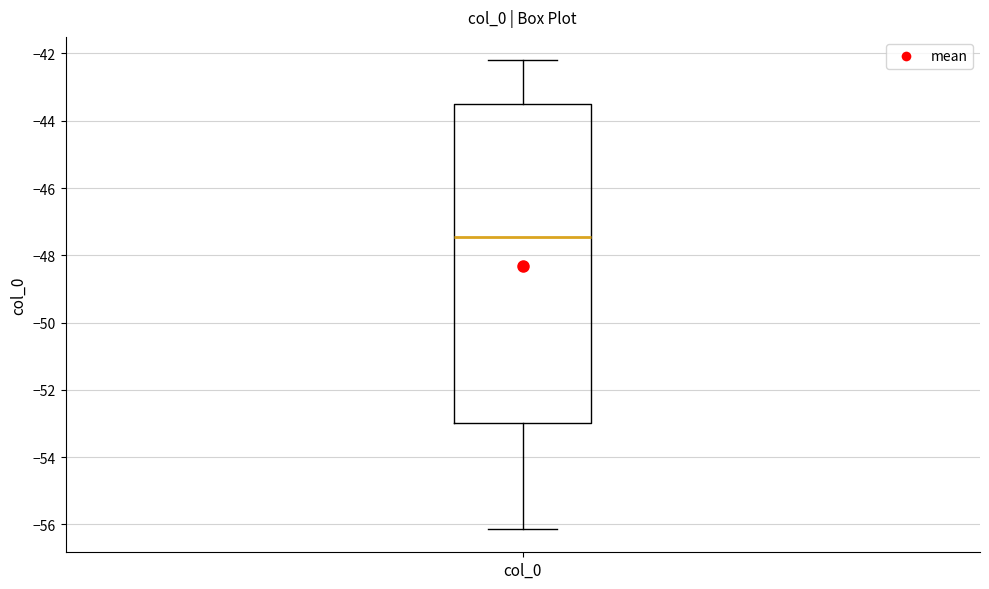

Read this box plot against the y-axis: the position of the median line, the range covered by the box, and the ends of both whiskers. The values are not printed on the chart, so give them approximately, as read against the axis.

median -47.4, box -53.0 to -43.4, whiskers -56.2 to -42.2